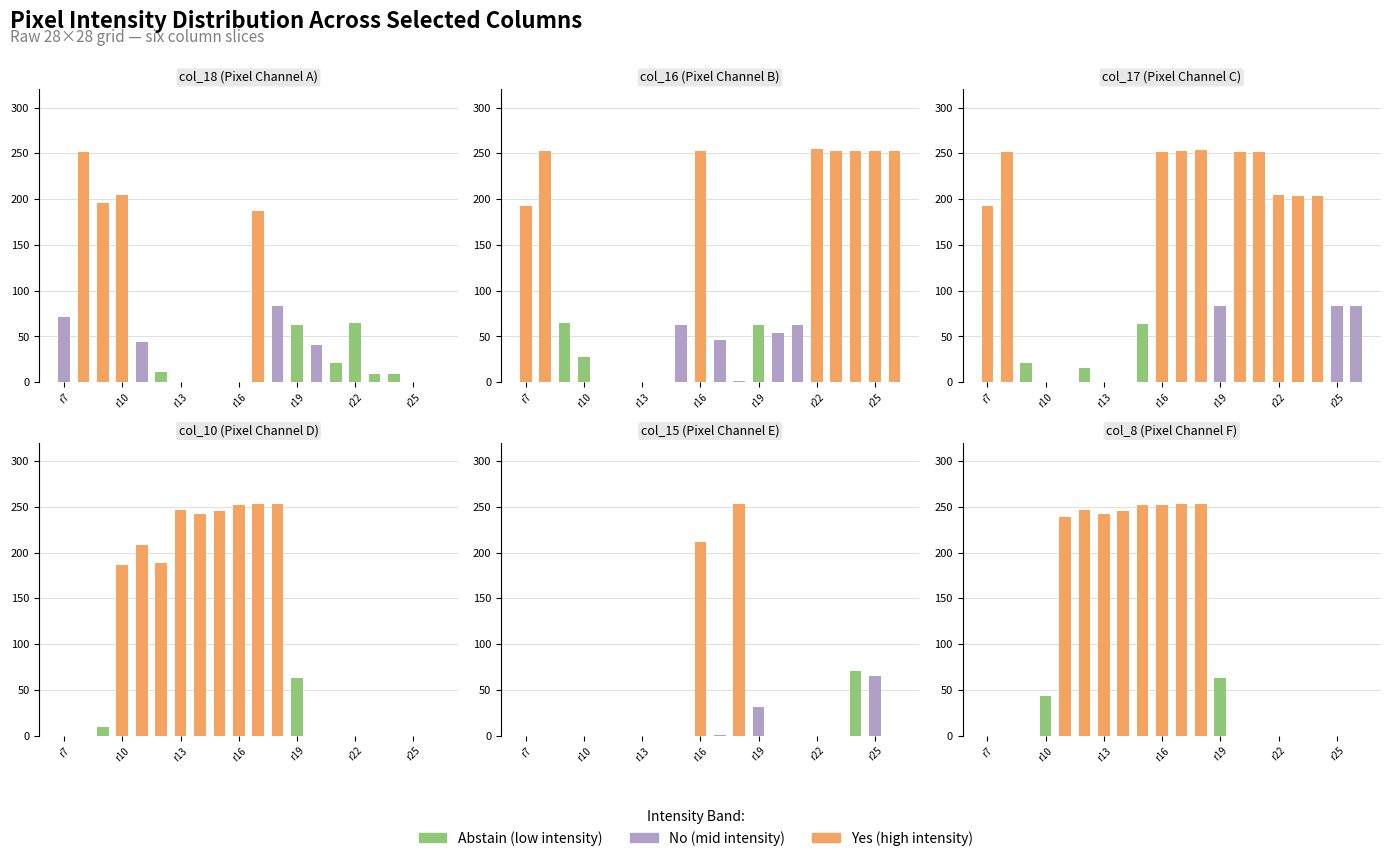

How many values in the Yes series exceed 0?

8